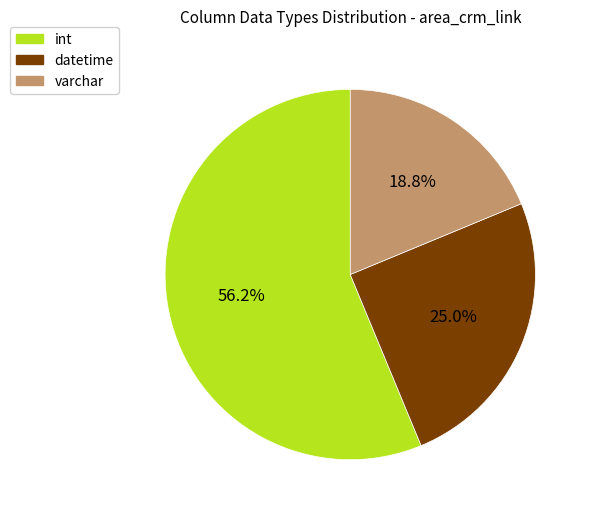

What is the smallest slice in the pie chart?

varchar